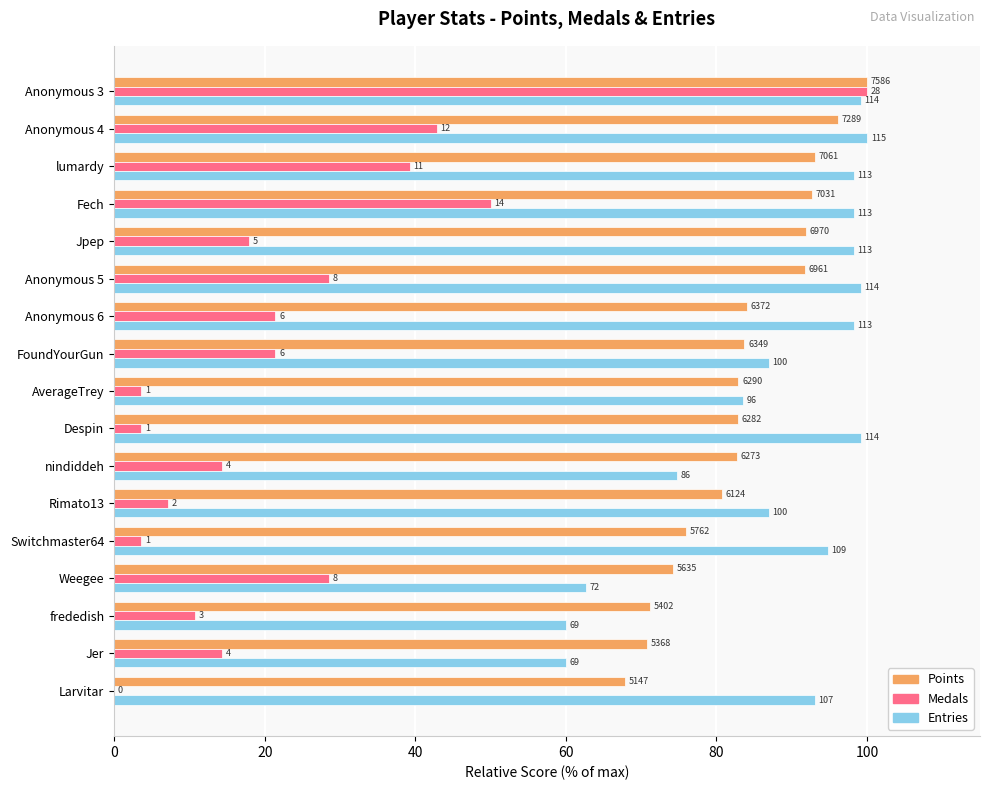

What are all the series names shown in the legend?

Points, Medals, Entries